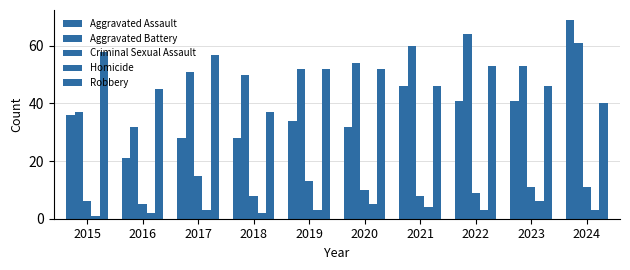

At how many categories does at least one series exceed 19?

10